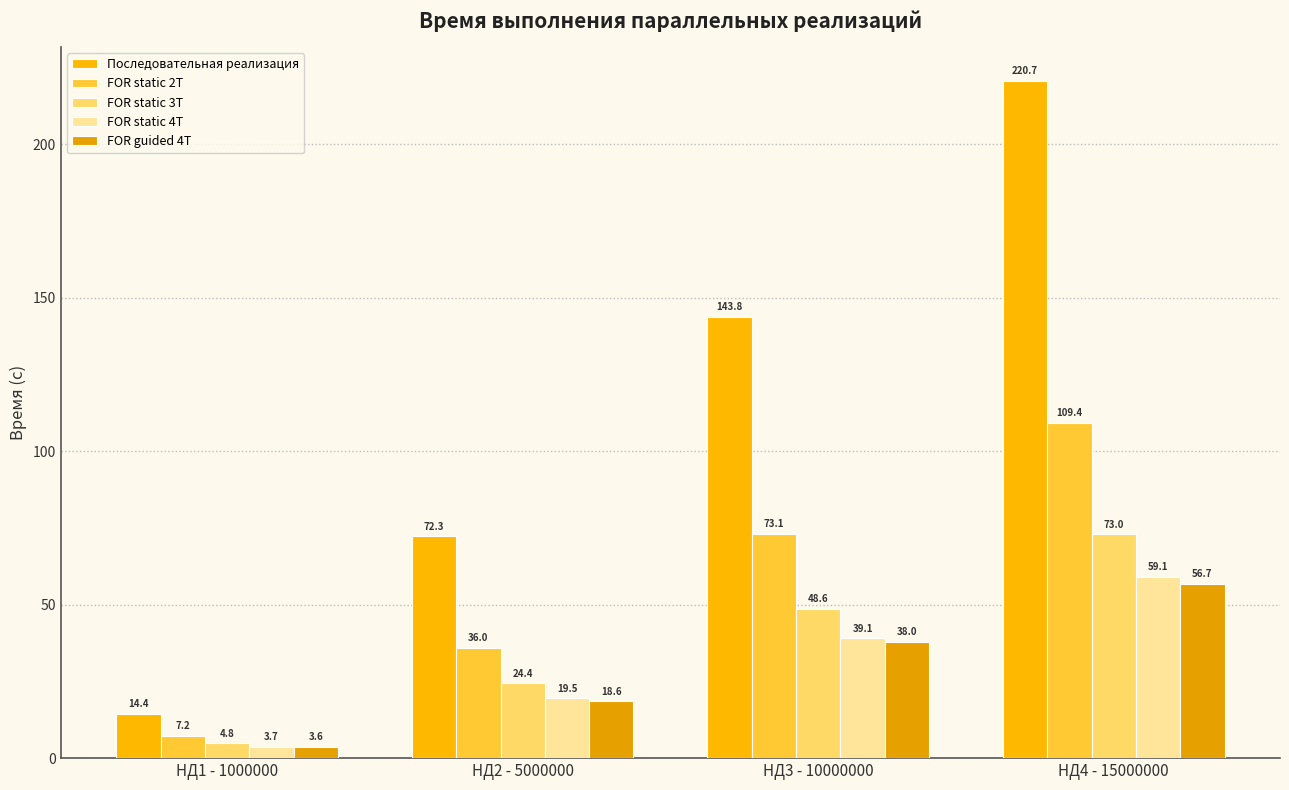

What is the maximum value for FOR static 4T?

59.1